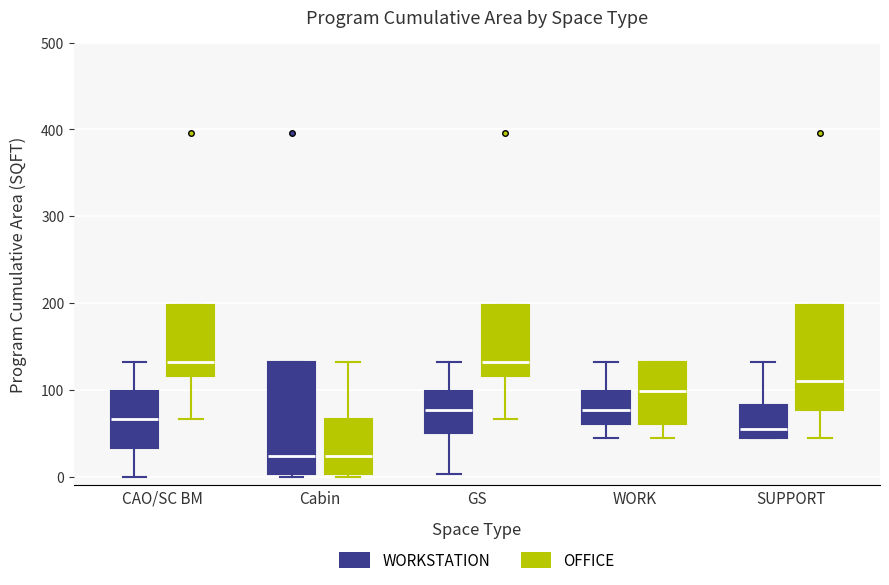

Reading left to right, transcribe this box plot: for each box, give where its median line is, the range the box spans, and where its two whiskers end, as read against the y-axis. The values are not printed on the chart, so give them approximately, as read against the axis.

CAO/SC BM (WORKSTATION): median 70, box 30 to 100, whiskers 0 to 130
CAO/SC BM (OFFICE): median 130, box 120 to 200, whiskers 70 to 200
Cabin (WORKSTATION): median 20, box 0 to 130, whiskers 0 to 130
Cabin (OFFICE): median 20, box 0 to 70, whiskers 0 to 130
GS (WORKSTATION): median 80, box 50 to 100, whiskers 0 to 130
GS (OFFICE): median 130, box 120 to 200, whiskers 70 to 200
WORK (WORKSTATION): median 80, box 60 to 100, whiskers 40 to 130
WORK (OFFICE): median 100, box 60 to 130, whiskers 40 to 130
SUPPORT (WORKSTATION): median 60, box 40 to 80, whiskers 40 to 130
SUPPORT (OFFICE): median 110, box 80 to 200, whiskers 40 to 200